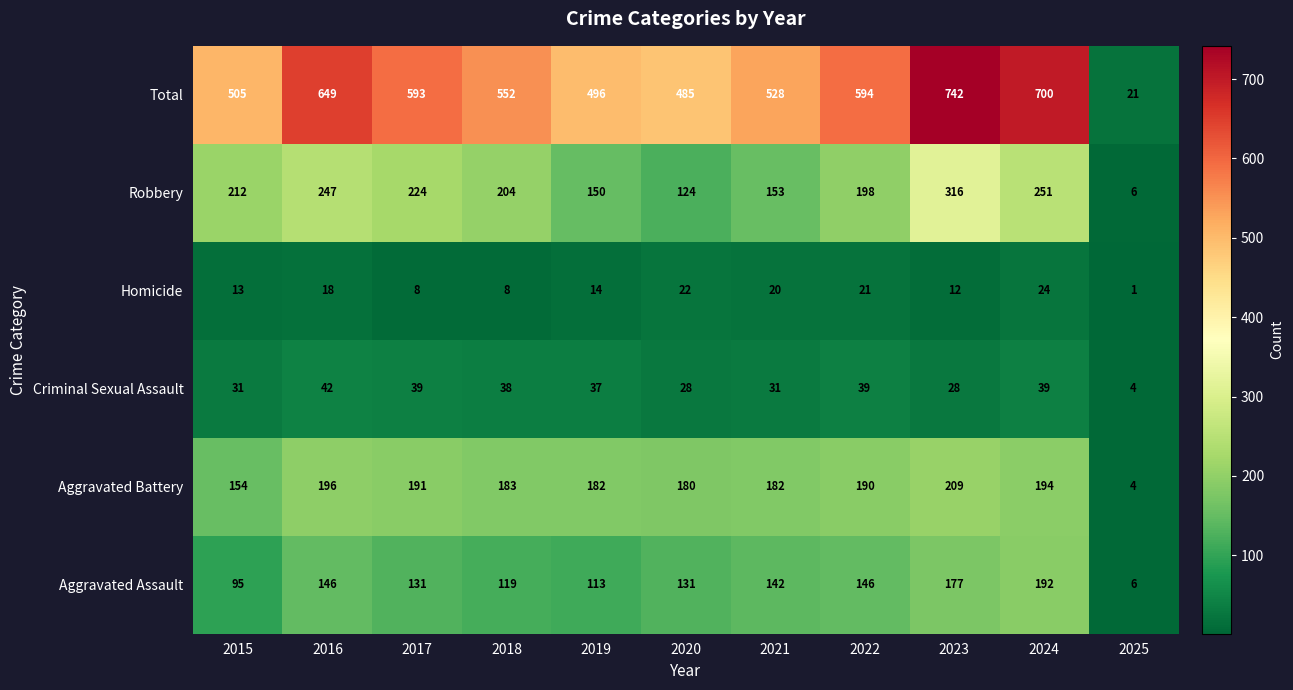

What is the approximate value of Aggravated Assault at 2019, to the nearest 50?

100